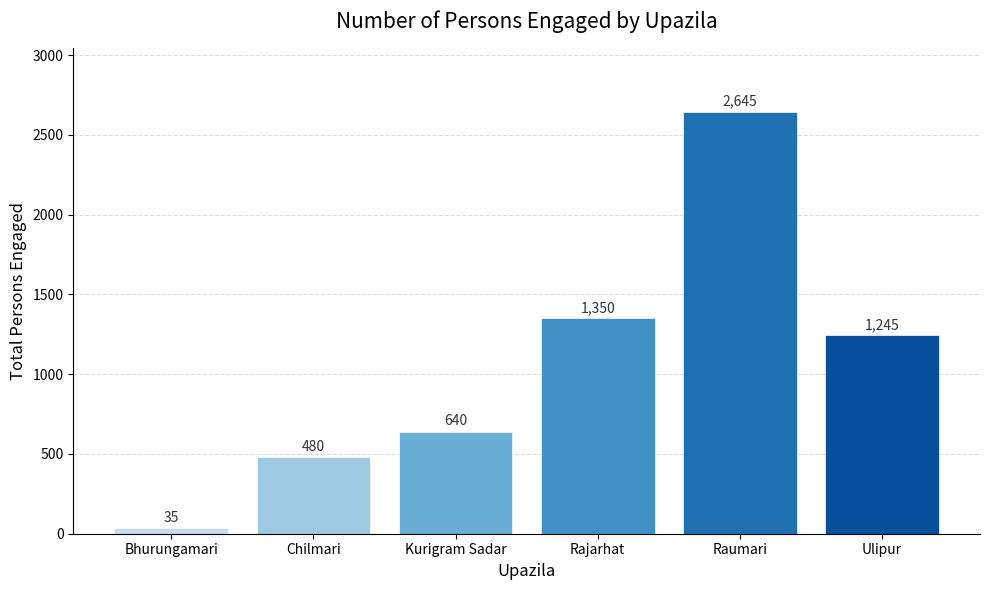

What is the change in value from Bhurungamari to Kurigram Sadar?

+605